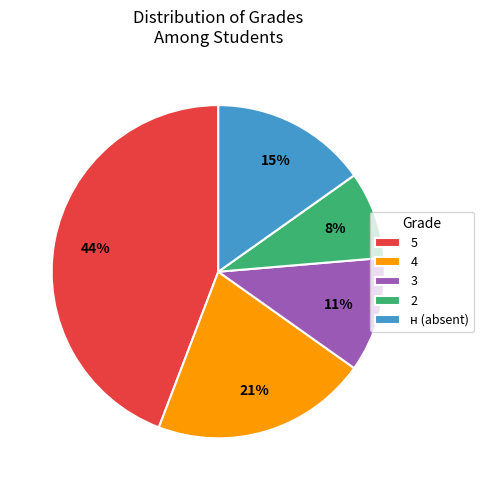

Which category has the smallest portion of the pie?

2